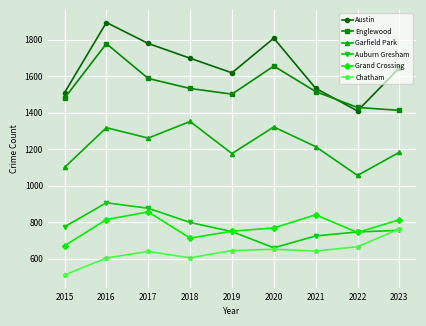

Count the number of categories in the chart.

9